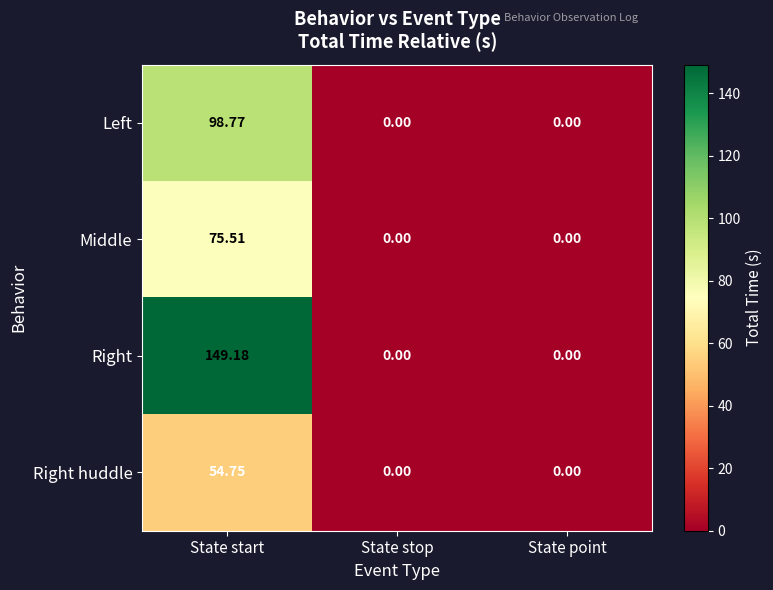

At State start, list the series in order from smallest to largest.

Right huddle, Middle, Left, Right